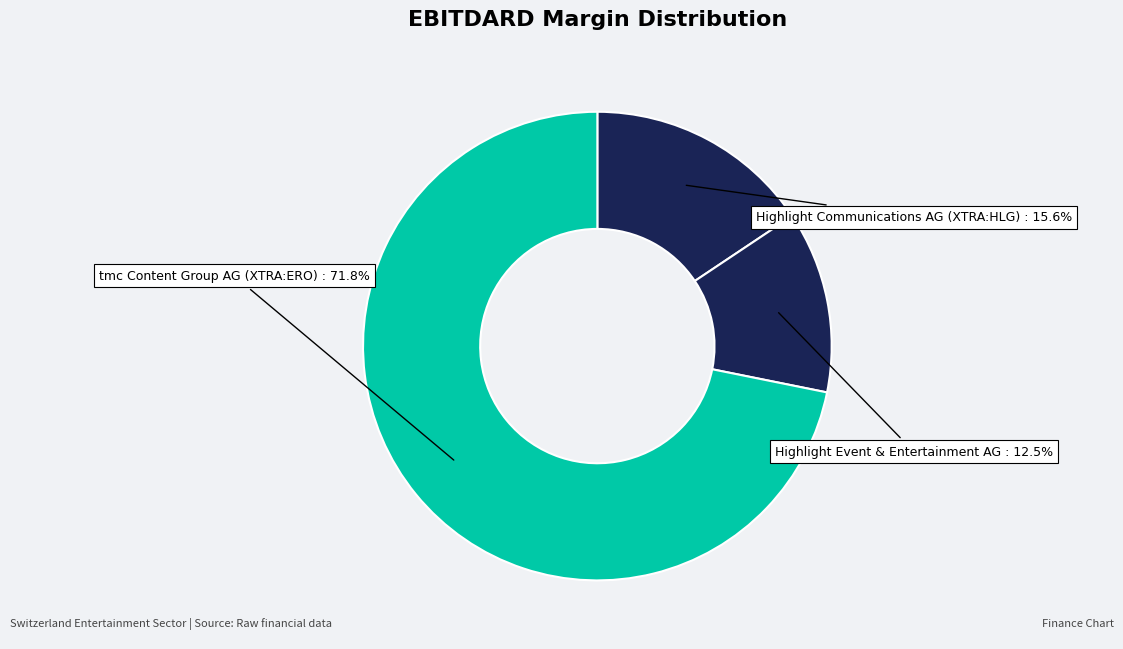

Count the number of slices in the pie.

3